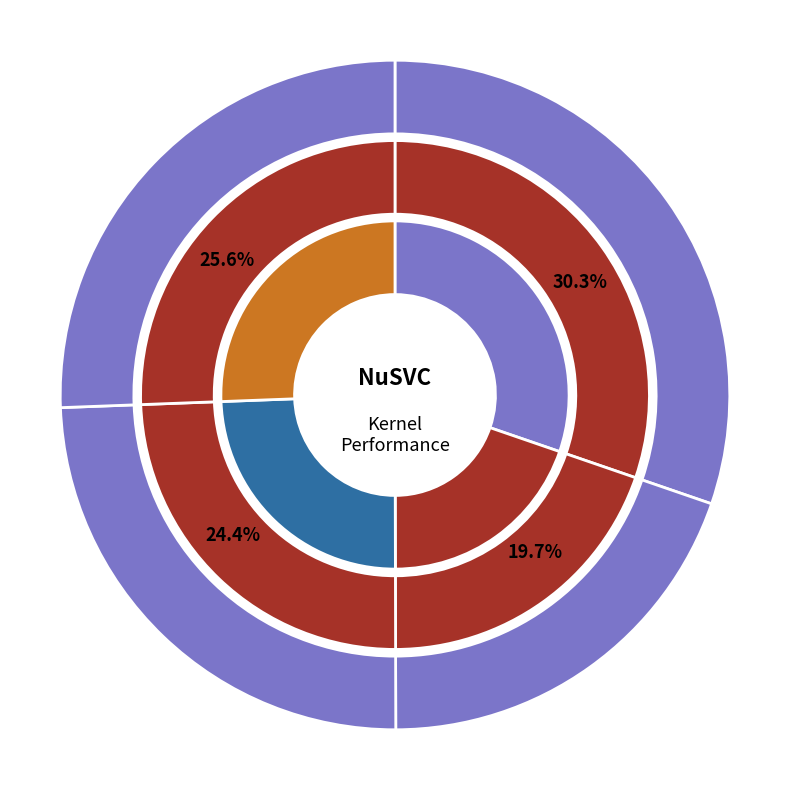

Rank the categories by value from highest to lowest.

linear, sigmoid, rbf, poly